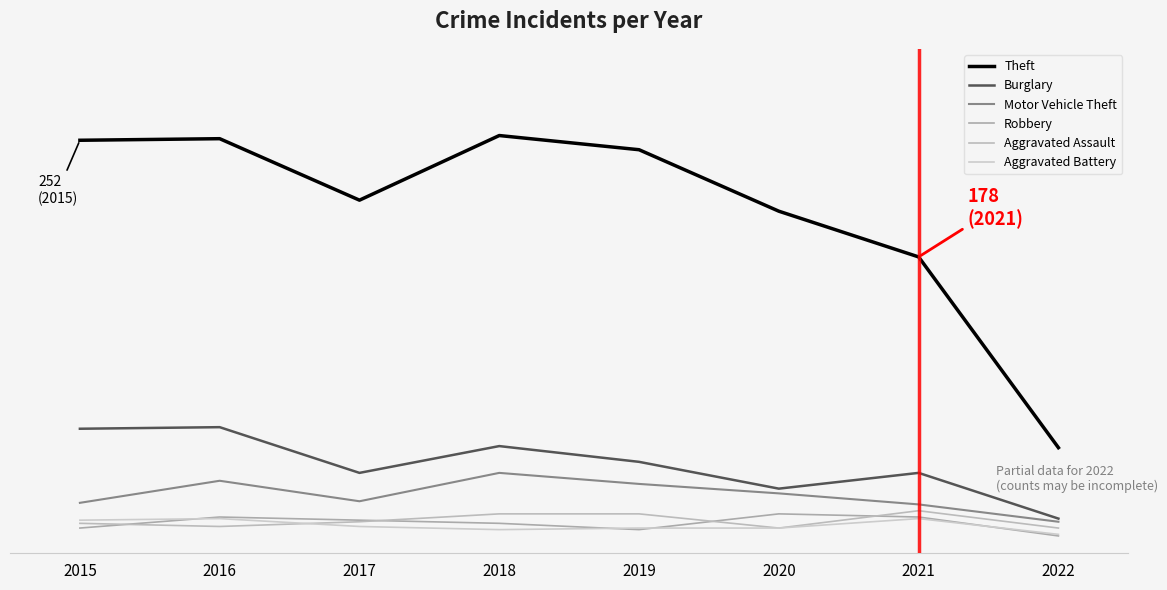

How many interior local valleys does the Motor Vehicle Theft series have?

1